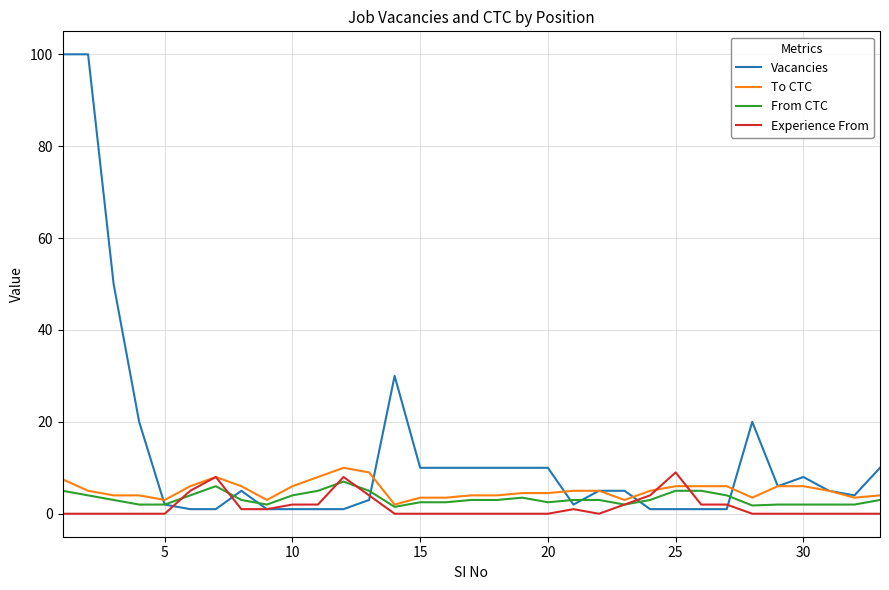

Which series has the largest range (max minus min)?

Vacancies